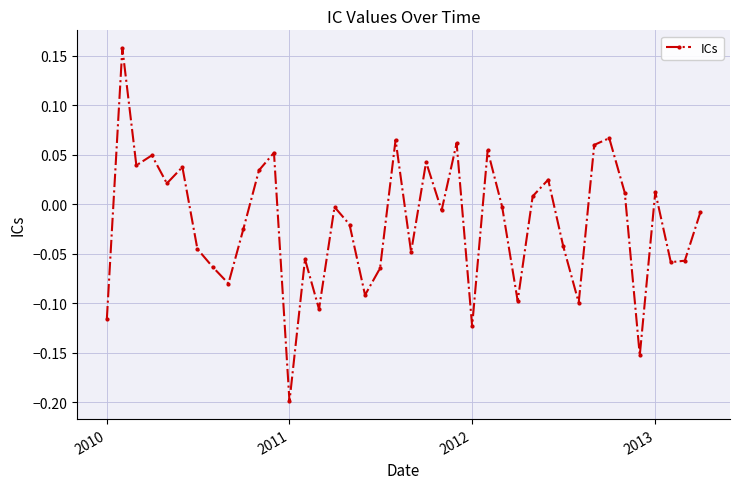

What is the sum of all values?

-0.8